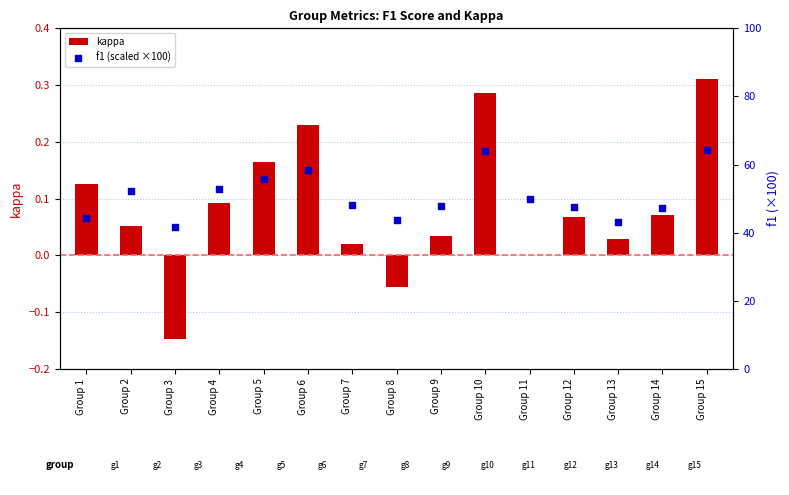

Which series reaches the maximum Y coordinate?

f1 (scaled ×100)